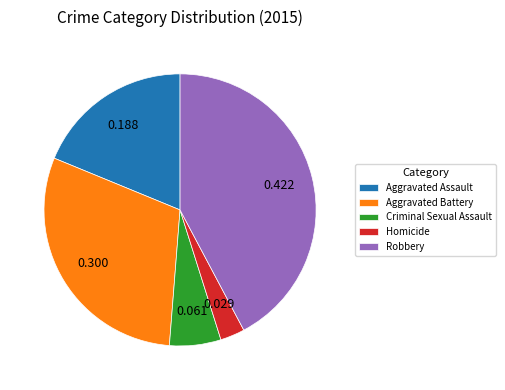

Rank the categories by value from lowest to highest.

Homicide, Criminal Sexual Assault, Aggravated Assault, Aggravated Battery, Robbery